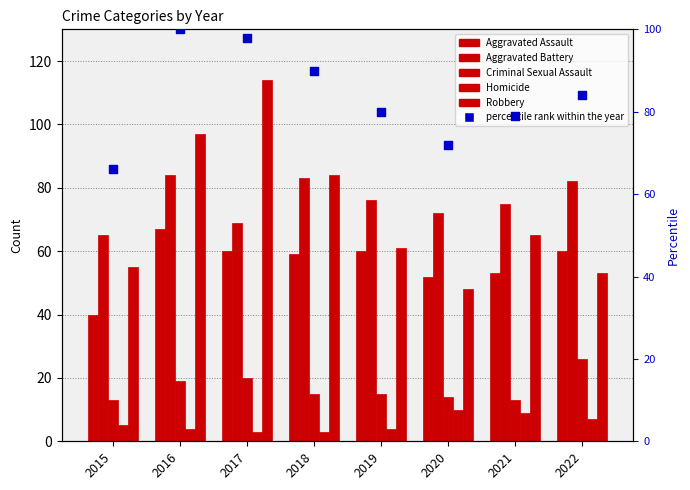

What are all the series names shown in the legend?

Aggravated Assault, Aggravated Battery, Criminal Sexual Assault, Homicide, Robbery, percentile rank within the year